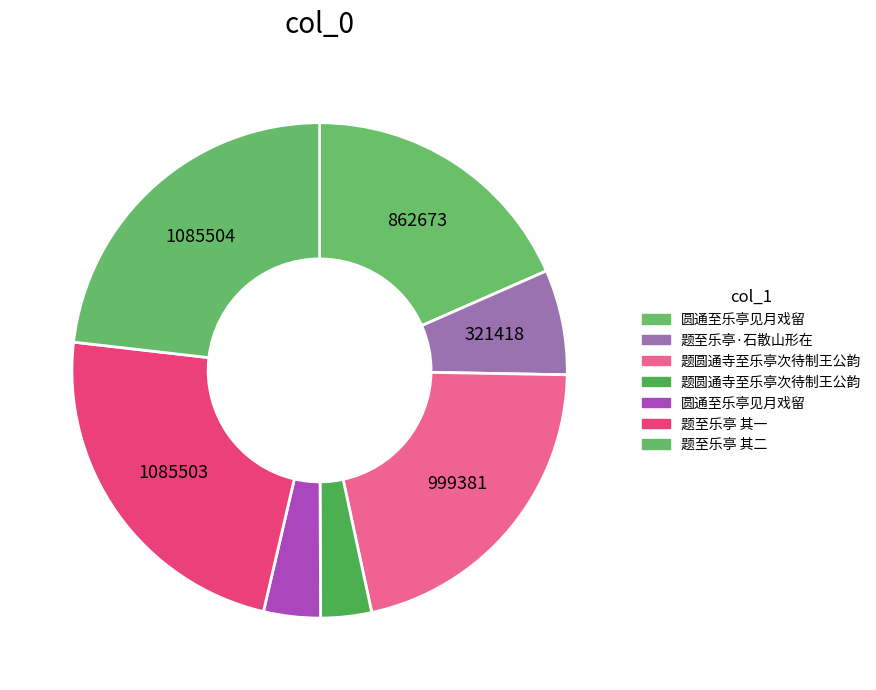

Count the number of slices in the pie.

7